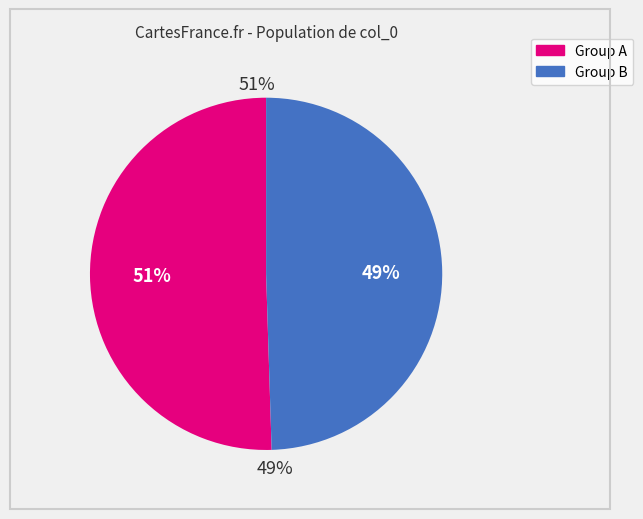

True or false: 0 accounts for 2% of the total.

False